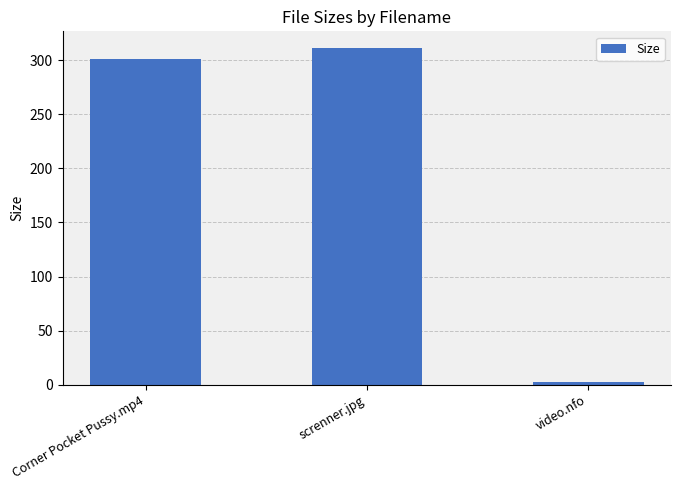

What is the average value?

204.9